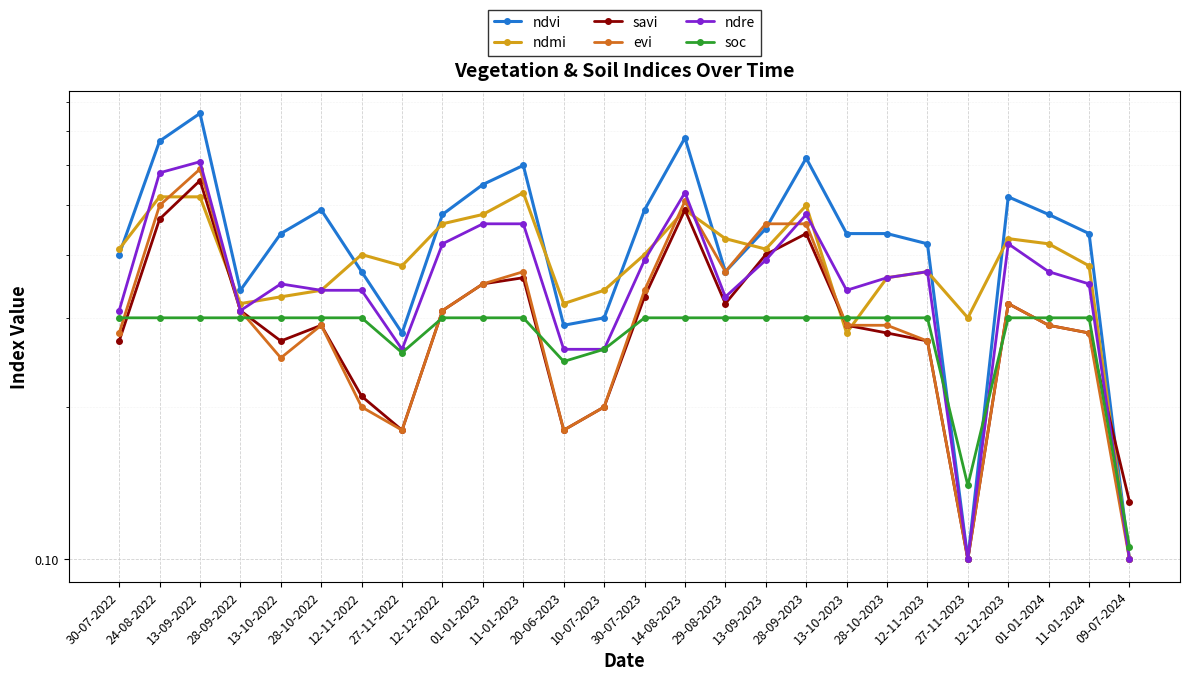

In ndmi, how many points are higher than both neighbors (excluding endpoints)?

6